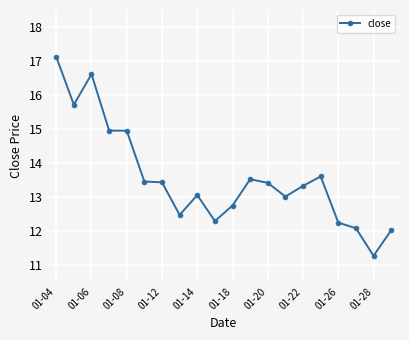

What is the minimum value shown in the chart?

11.3